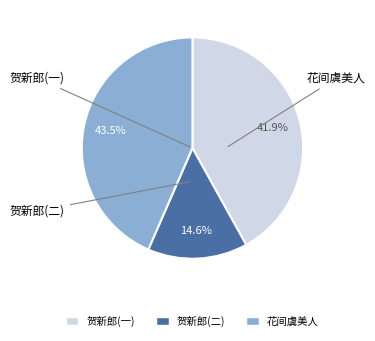

Is there a majority slice in this chart?

No